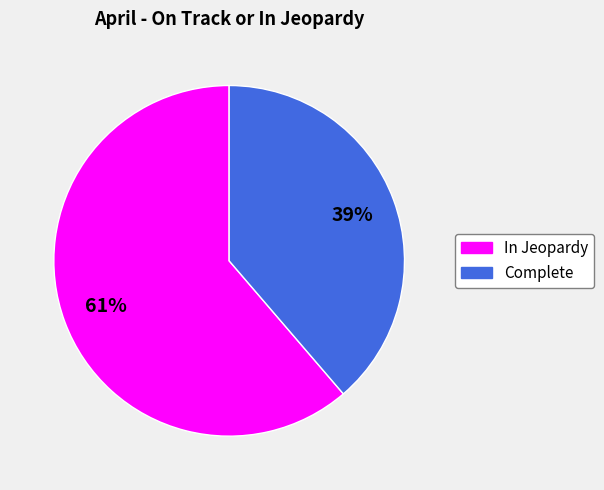

What percentage is the Complete slice, to the nearest percent?

39%